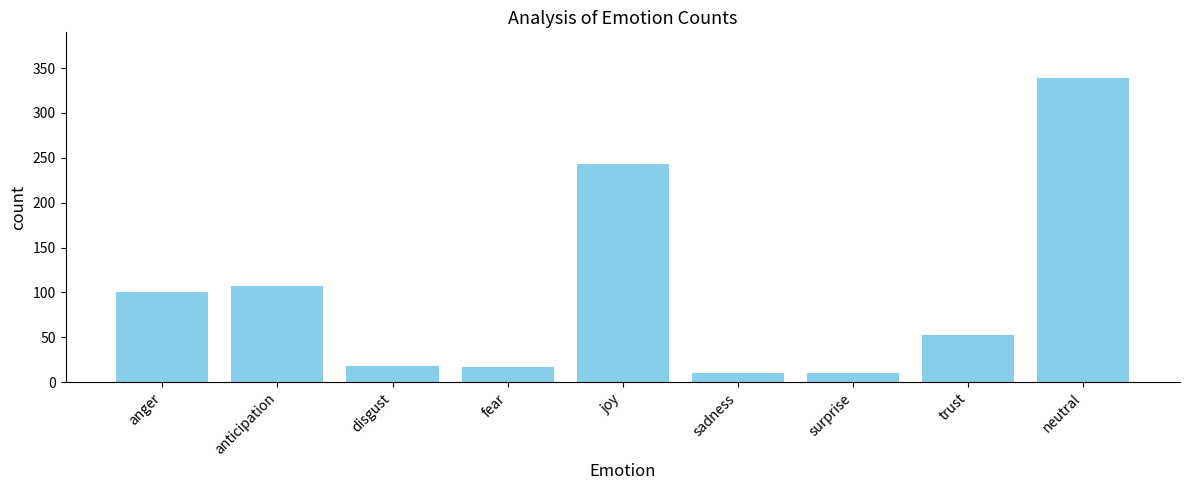

Does the chart contain any negative values?

No